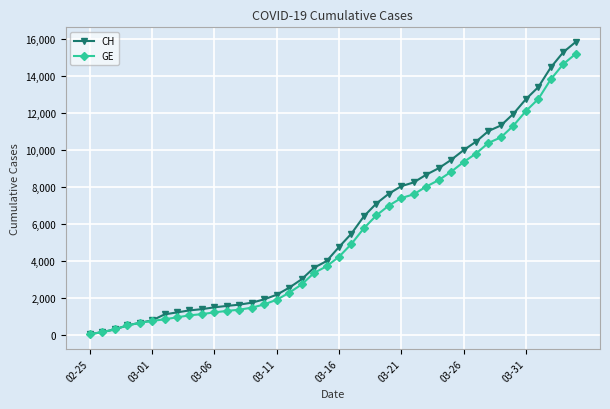

Which series has the largest range (max minus min)?

CH